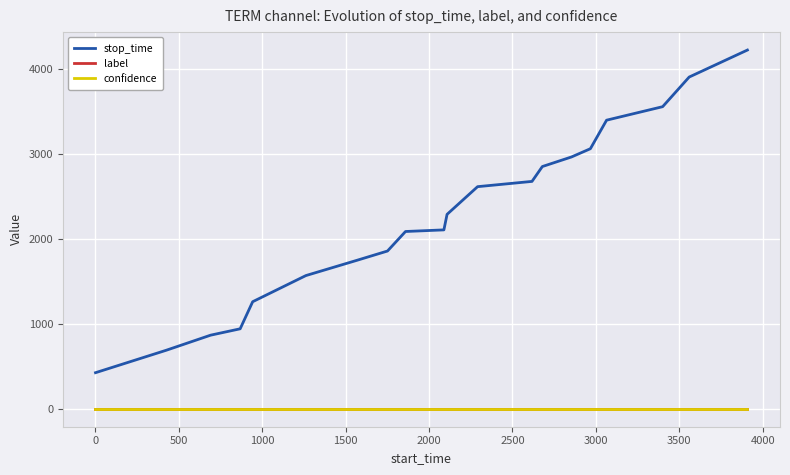

What is the lowest value of the stop_time series?

425.0